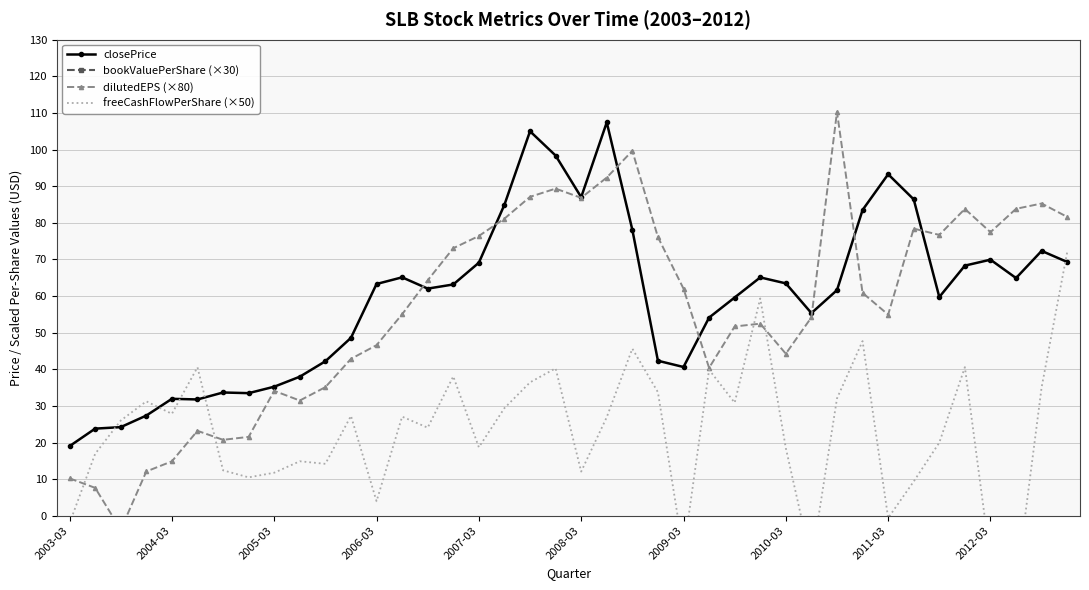

What is the difference between the maximum and minimum values in the closePrice series?

88.4